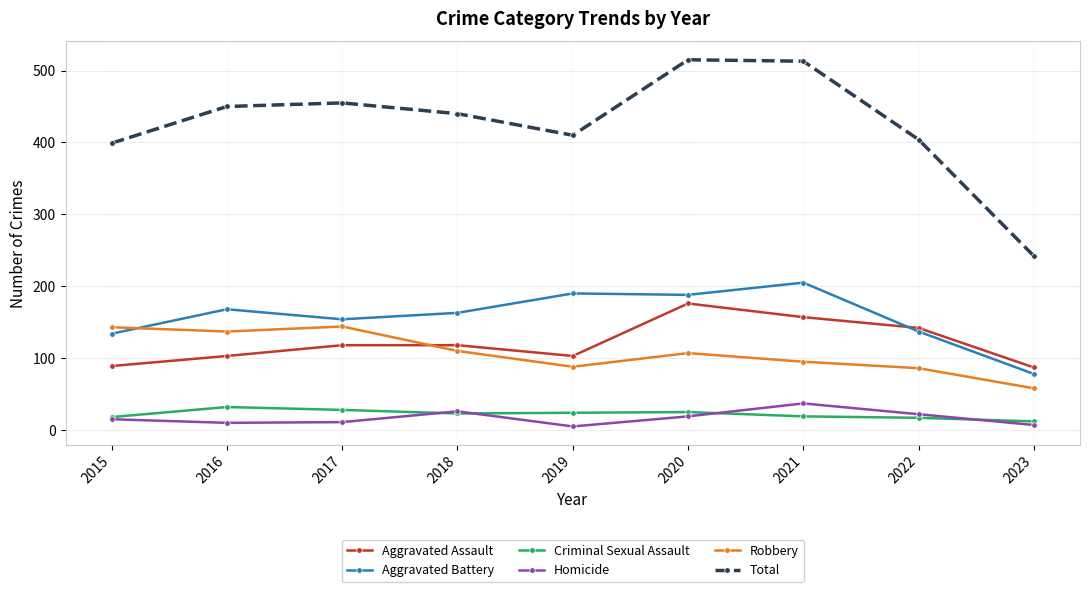

Is the value of Robbery at 2015 greater than the value of Total at 2022?

No